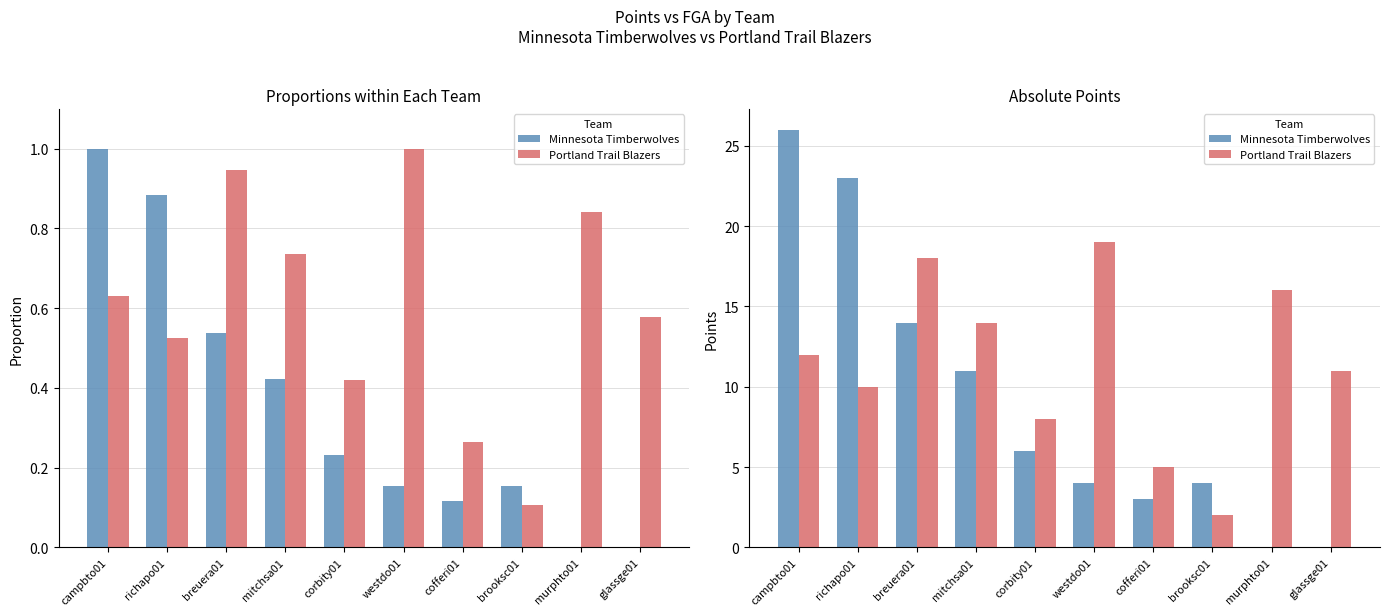

What are all the series names shown in the legend?

Minnesota Timberwolves, Portland Trail Blazers